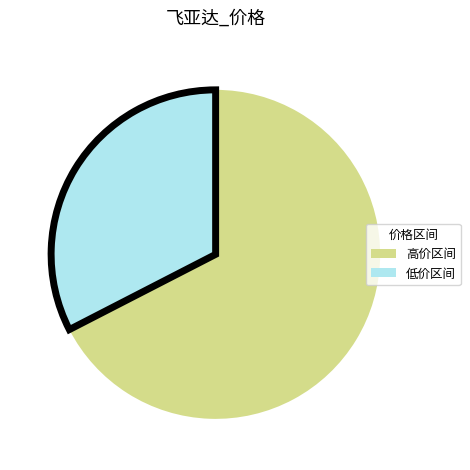

Does any single category account for the majority?

Yes